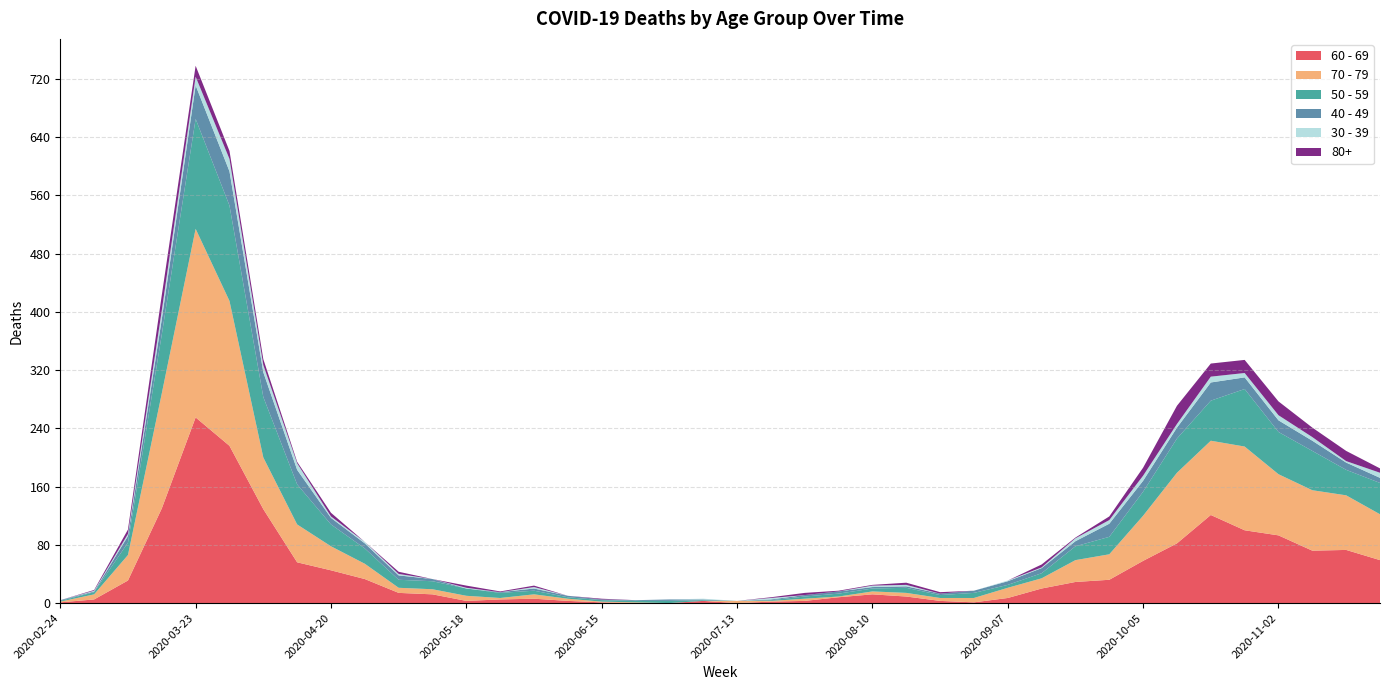

How many data points in 80+ are above 3?

16